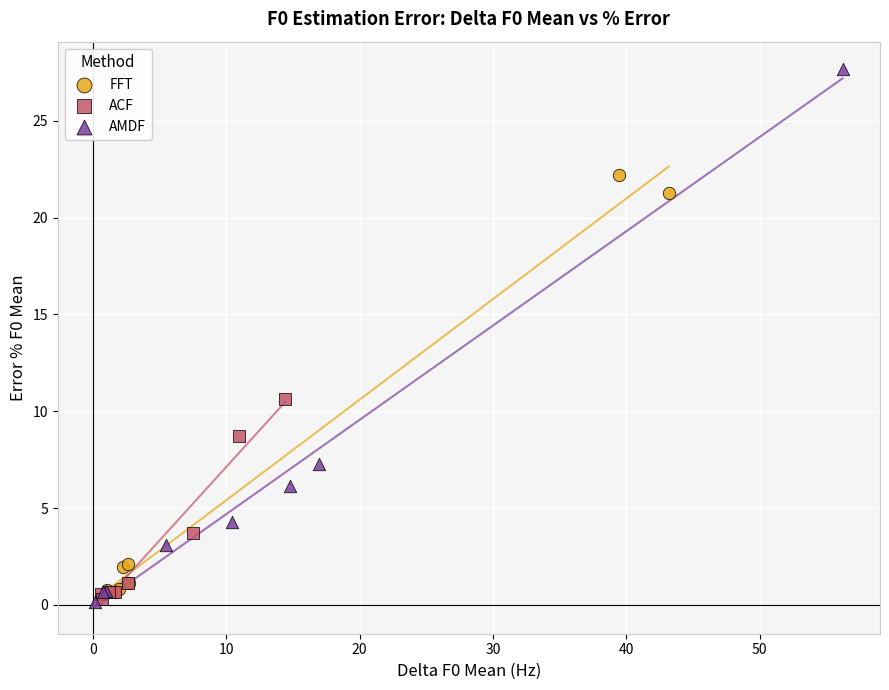

What are all the series names shown in the legend?

FFT, ACF, AMDF